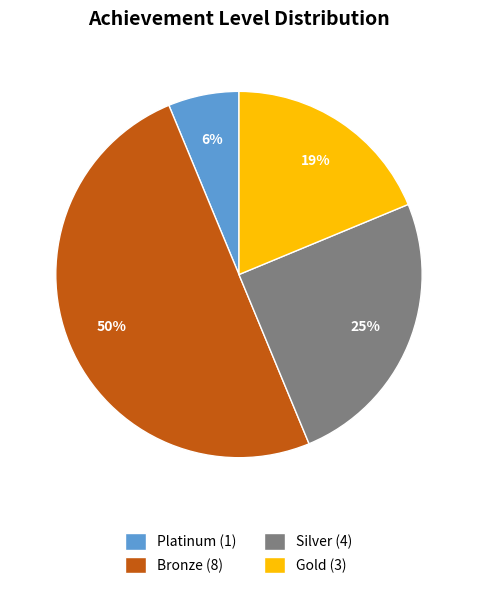

How many slices are in this pie chart?

4